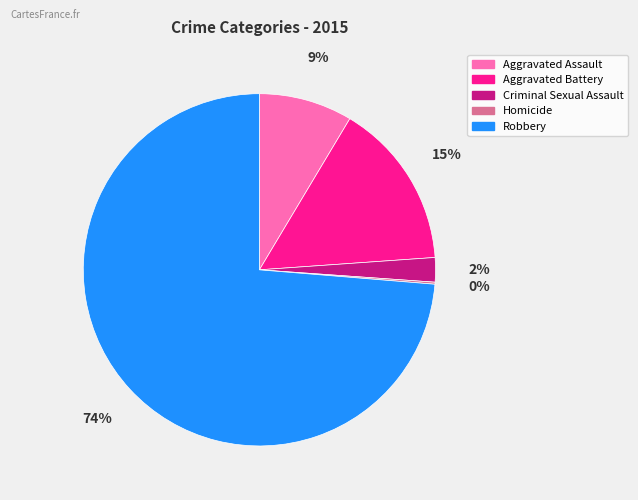

To the nearest percent, what is the combined percentage of Aggravated Battery and Aggravated Assault?

24%